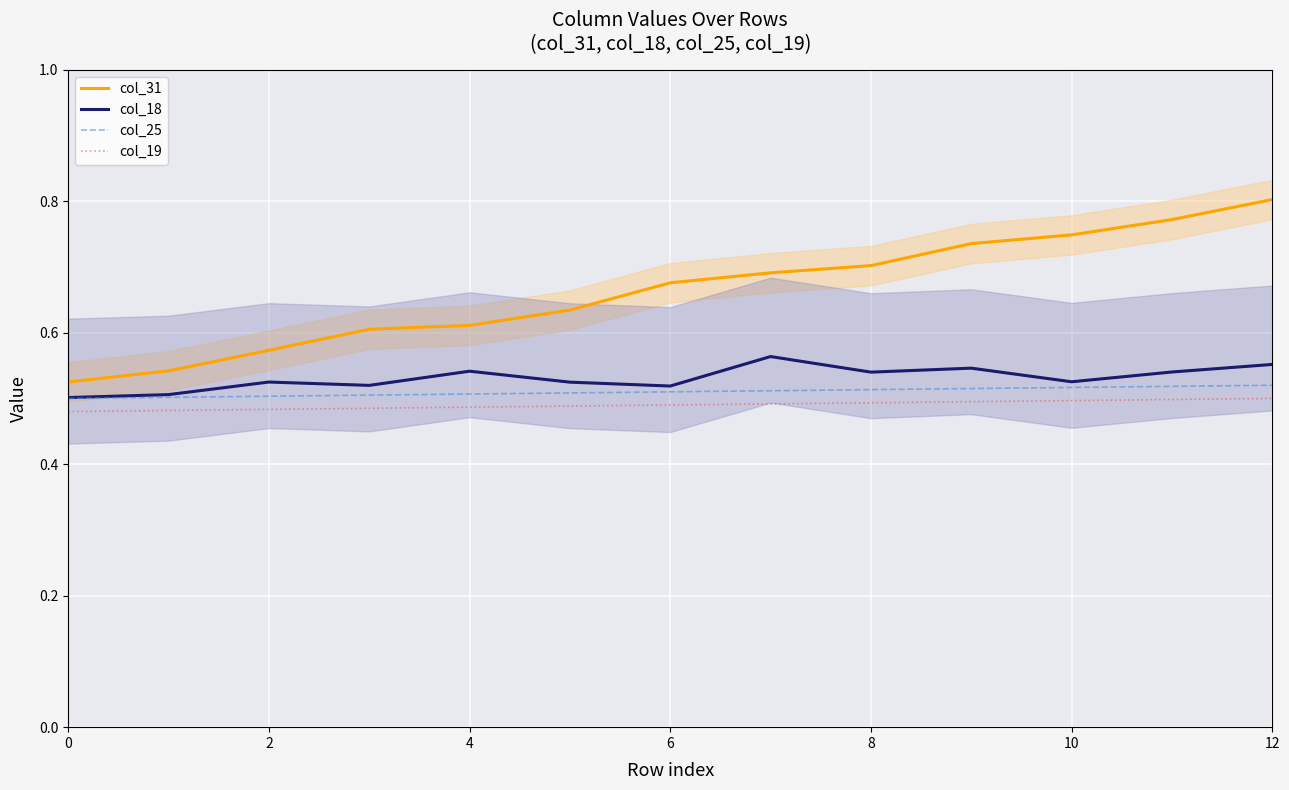

True or false: col_19 and col_25 cross at least once.

False